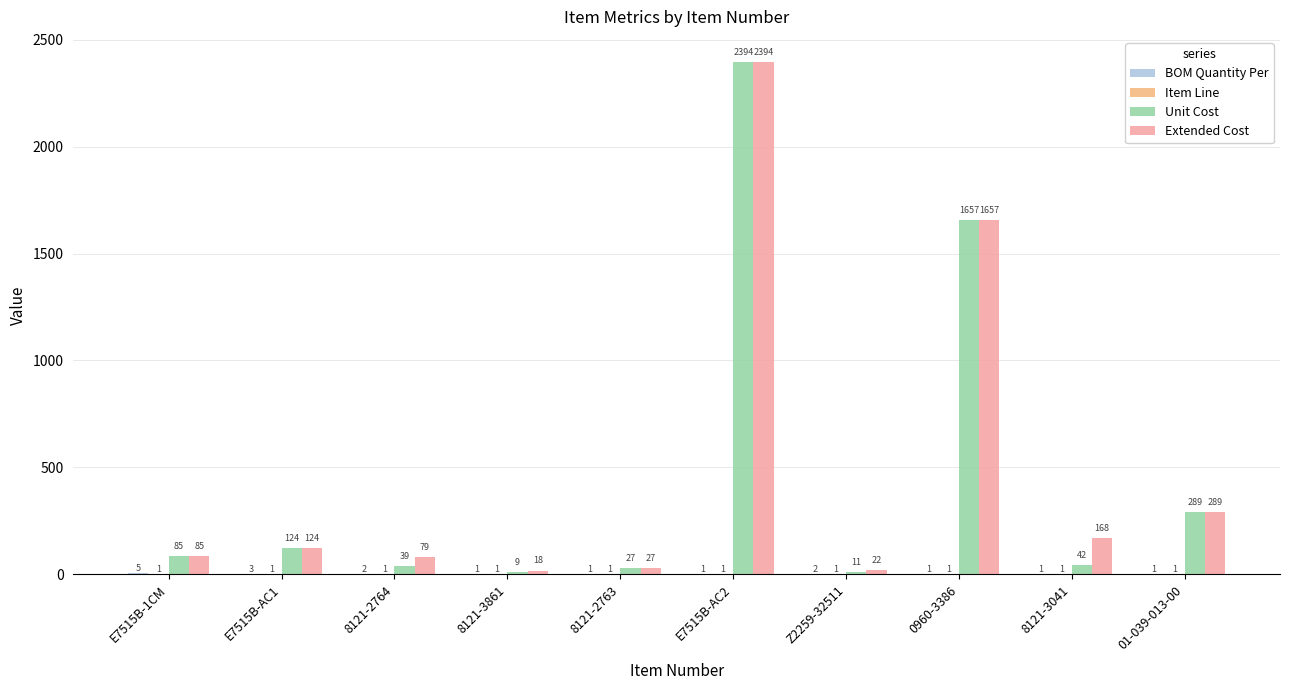

Where is Extended Cost nearest to the value 1205?

0960-3386